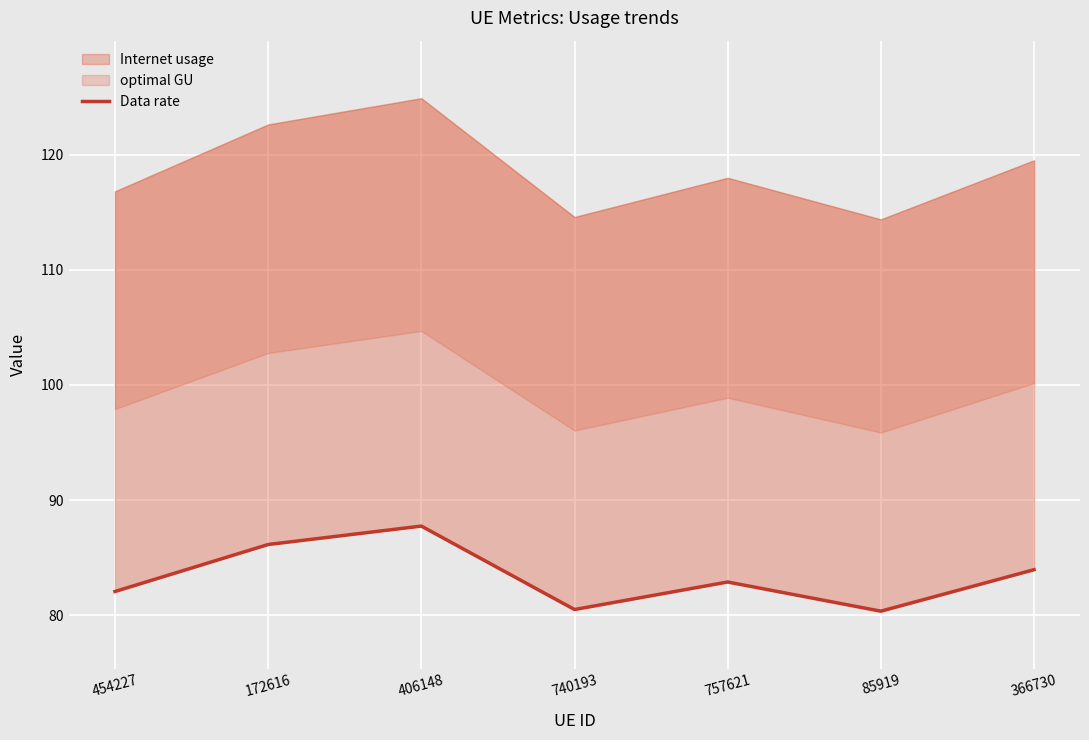

List the labels in order of value, smallest first.

85919, 740193, 454227, 757621, 366730, 172616, 406148